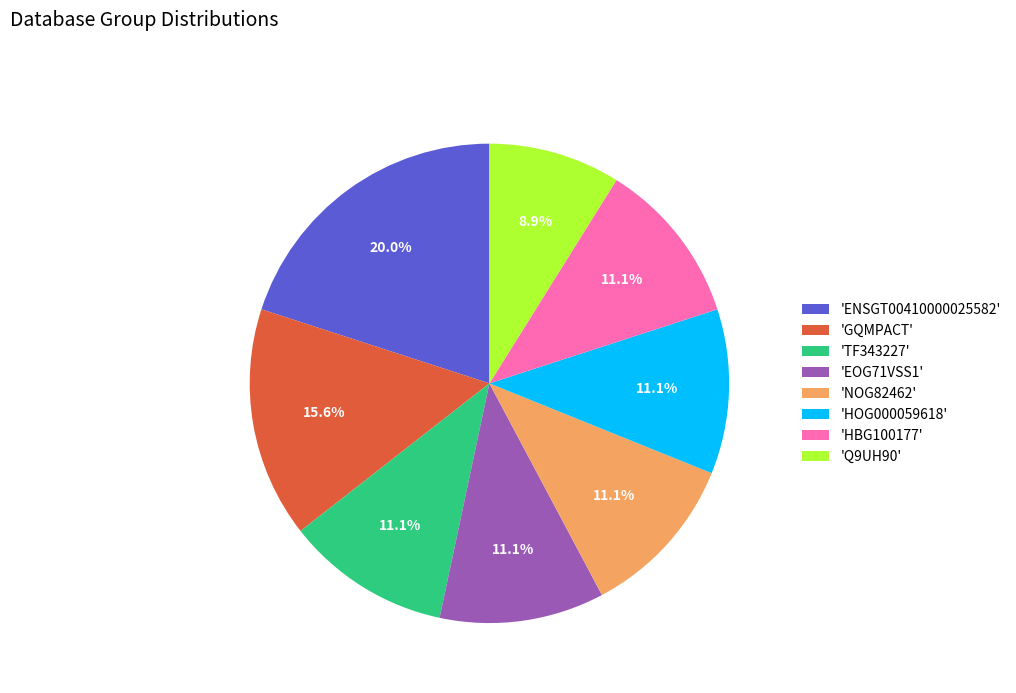

Approximately how many times larger is the value at 'HOG000059618' compared to 'TF343227'?

1.0